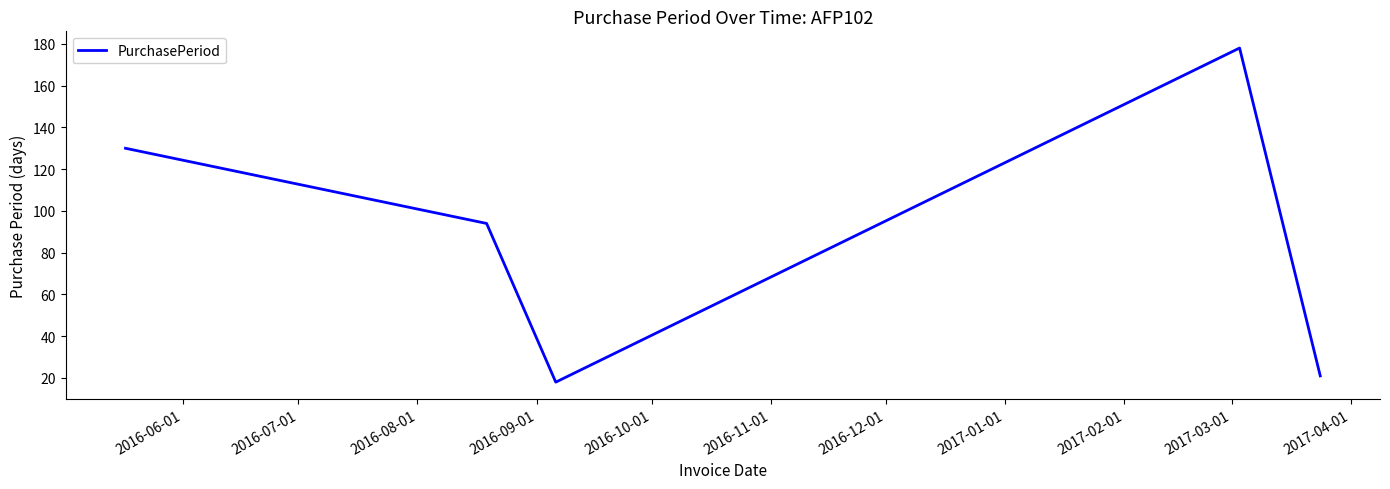

True or false: there are more than 0 points higher than both neighbors.

True